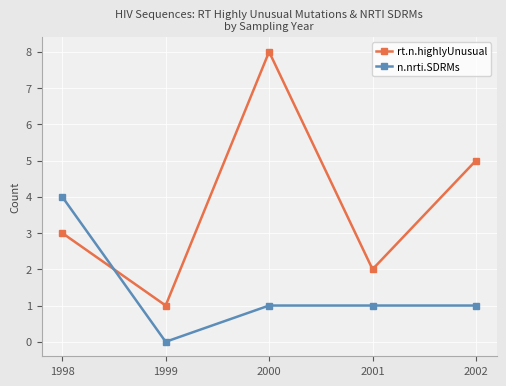

What is the difference between the n.nrti.SDRMs values at 2000 and 1999?

1